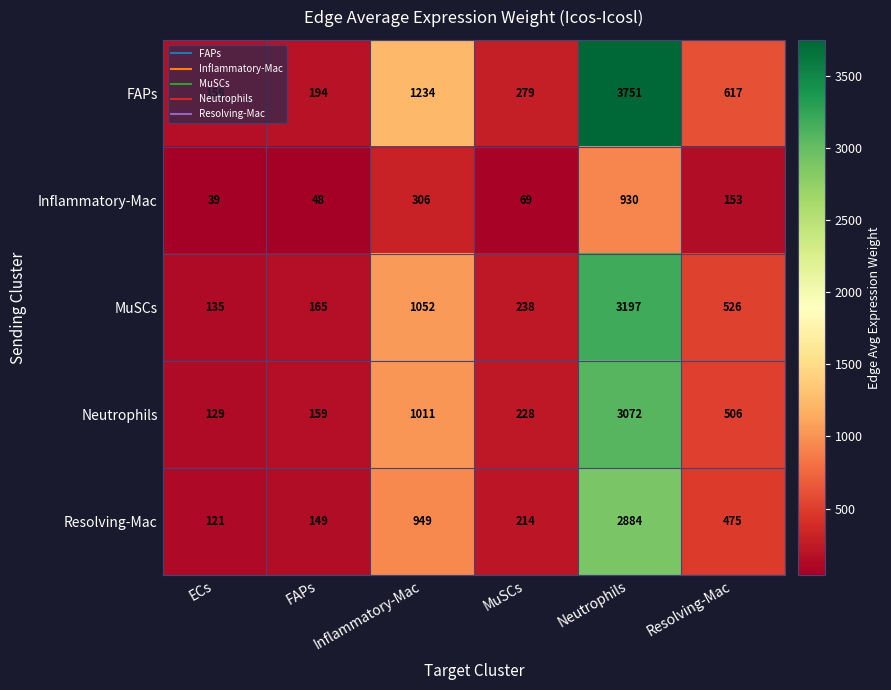

What is the greatest value displayed?

3751